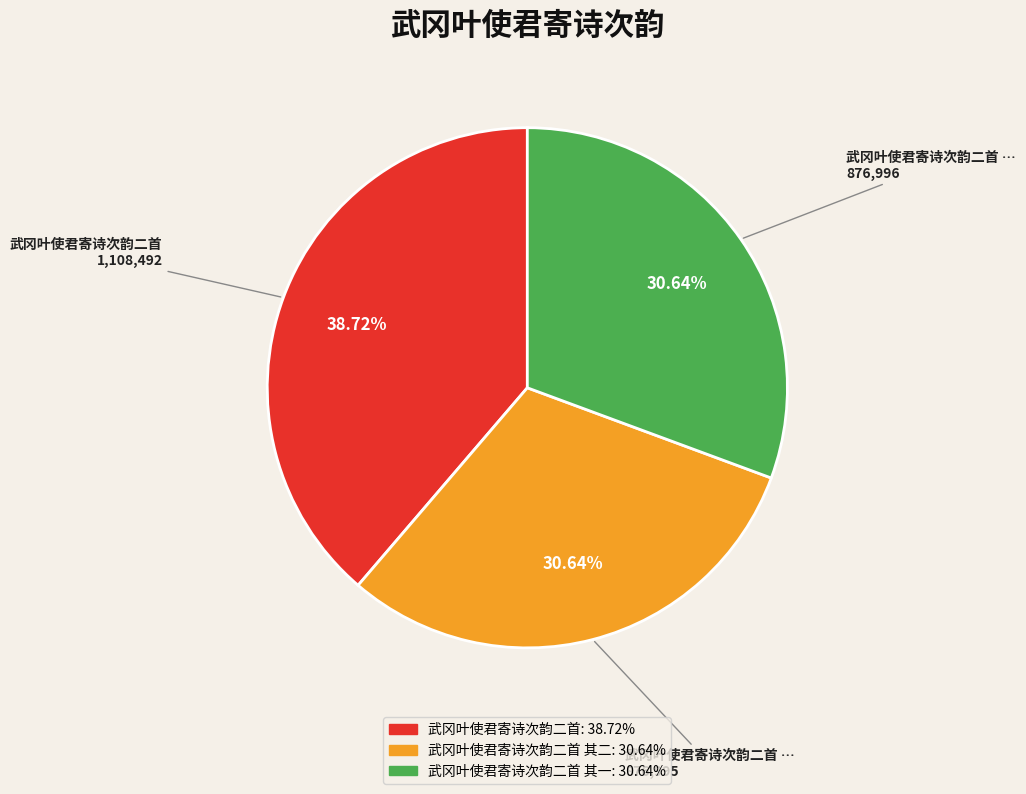

Is there a majority slice in this chart?

No